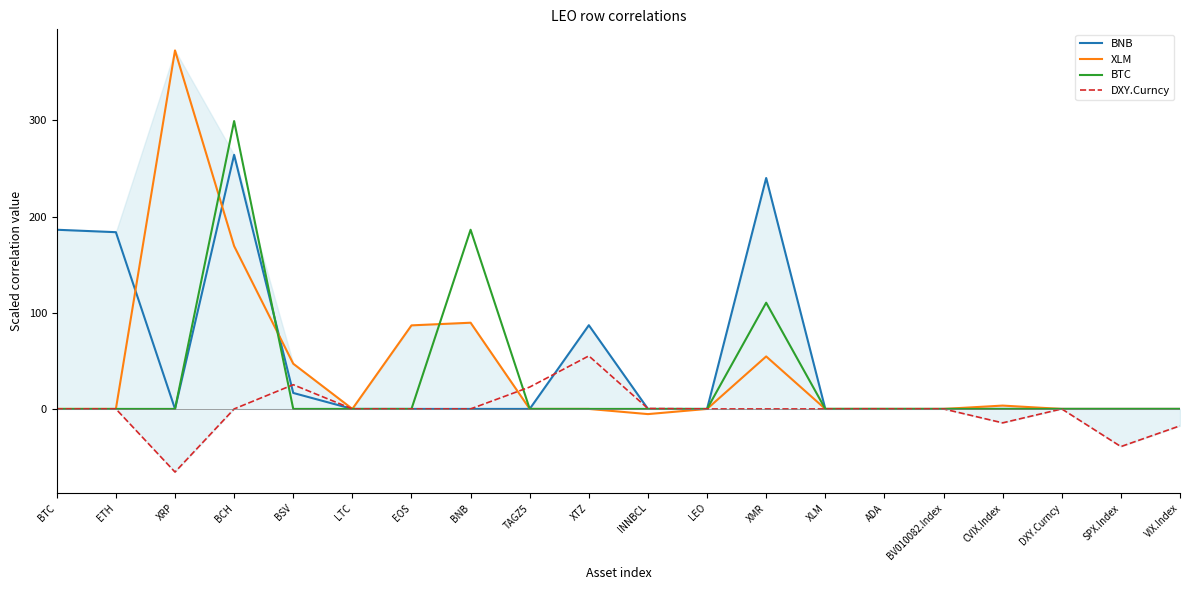

Which series has the largest range (max minus min)?

XLM